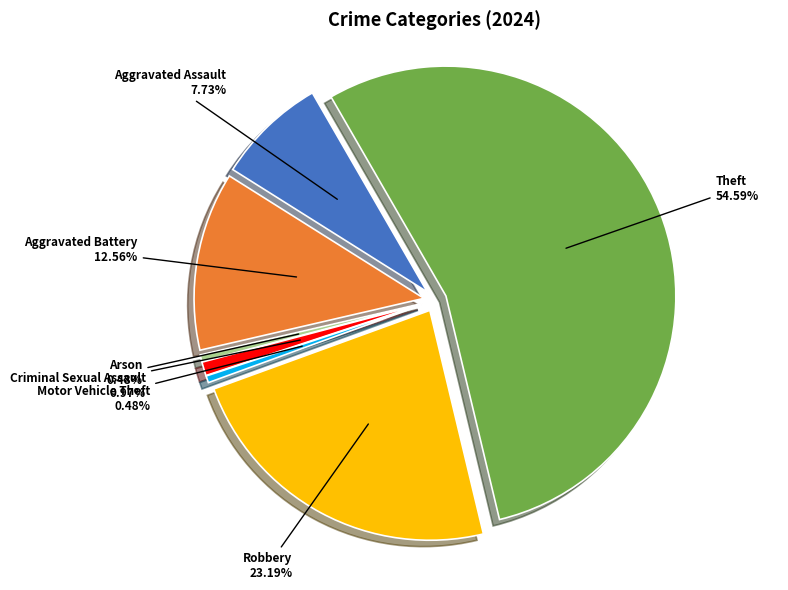

Which slice is the largest?

Theft